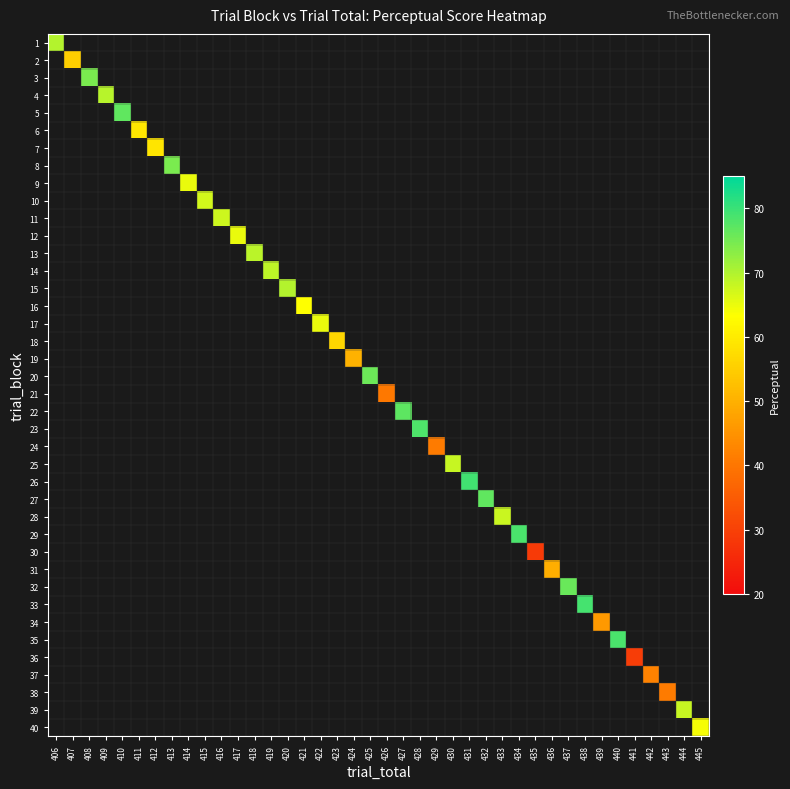

Is the value of 40 at 415 greater than the value of 22 at 431?

No